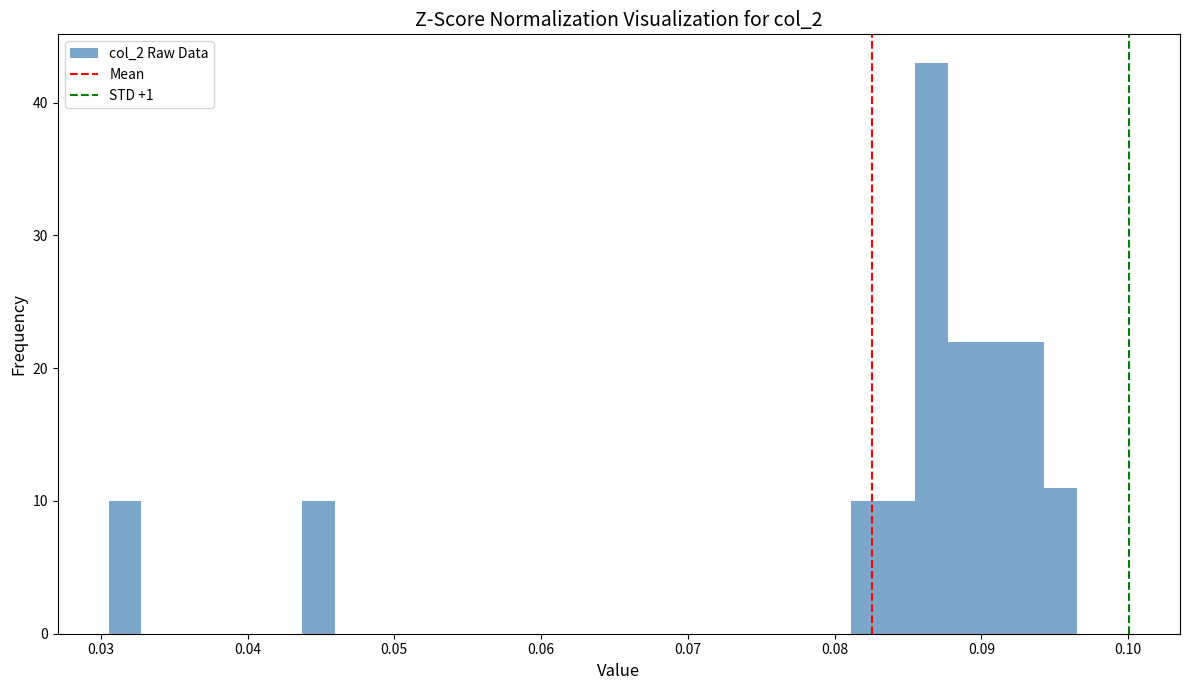

Read against the x-axis, roughly where is the centre of the tallest bar?

0.087